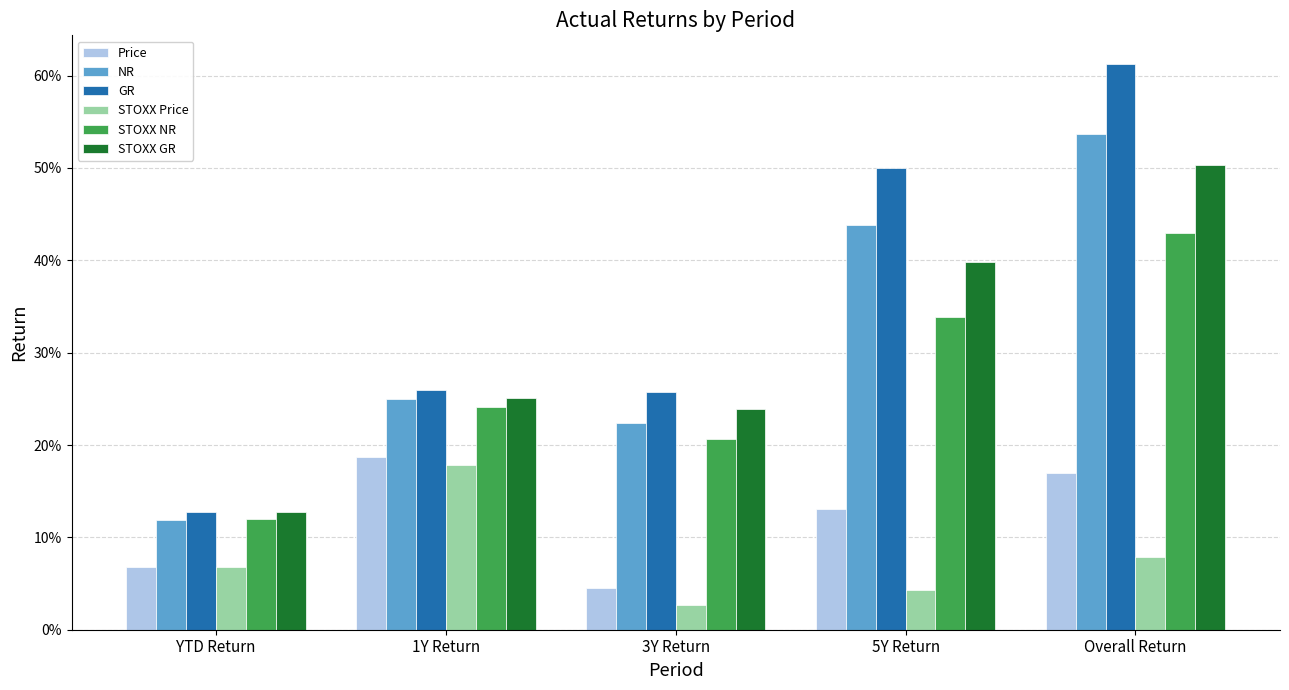

Does the chart contain stacked bars?

No